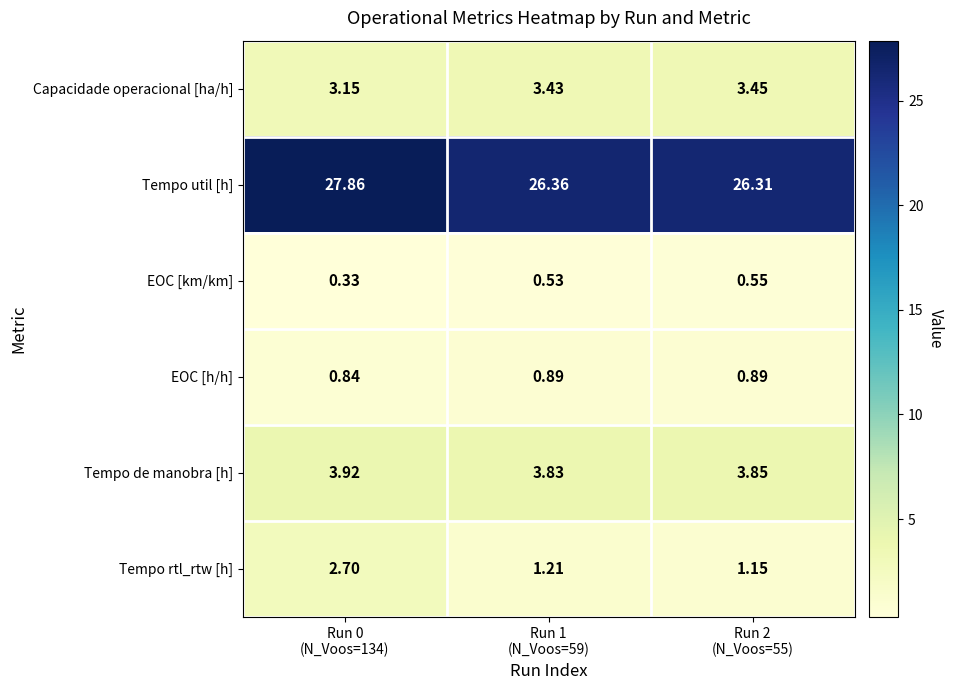

List the series in order of their peak value, lowest first.

EOC [km/km], EOC [h/h], Tempo rtl_rtw [h], Capacidade operacional [ha/h], Tempo de manobra [h], Tempo util [h]